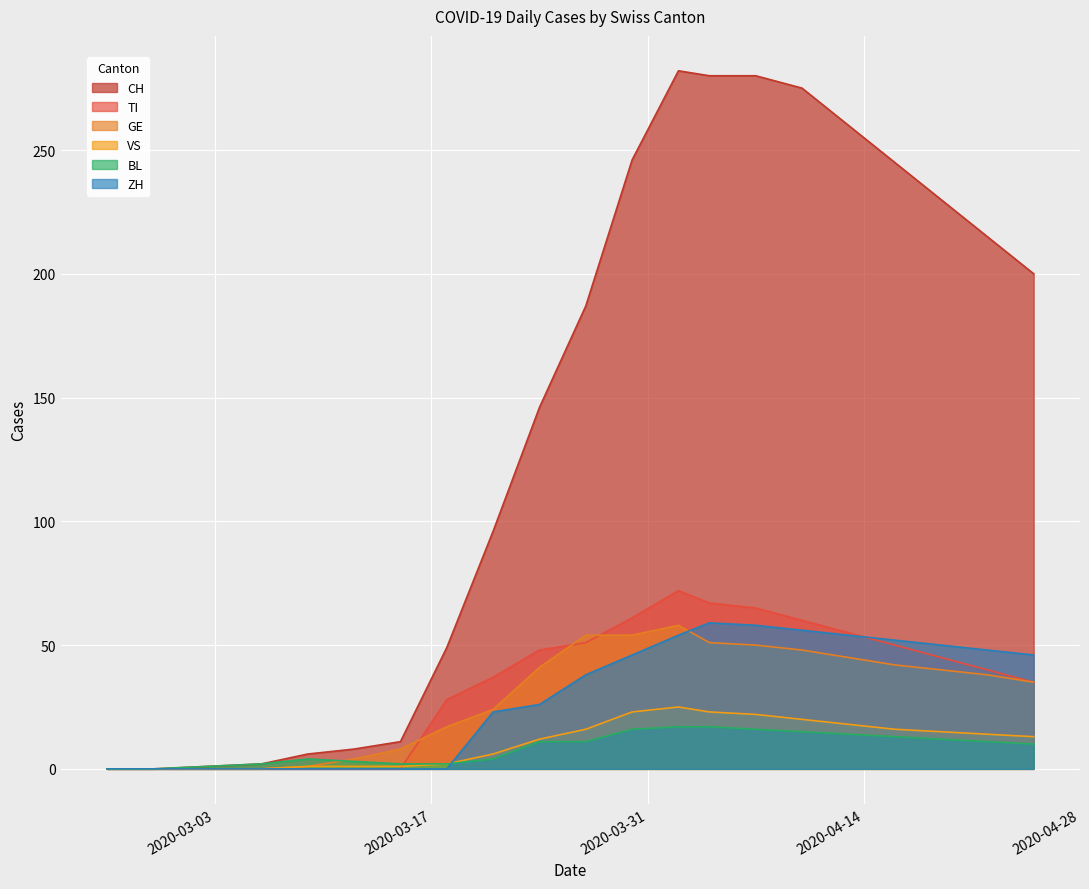

True or false: VS and CH cross at least once.

False